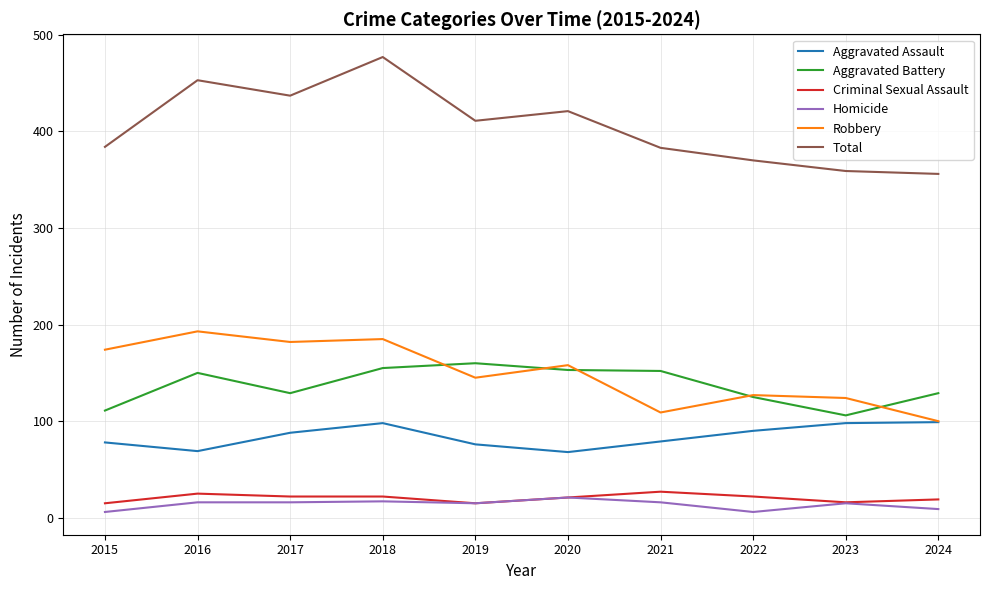

Which series has the widest spread of values?

Total